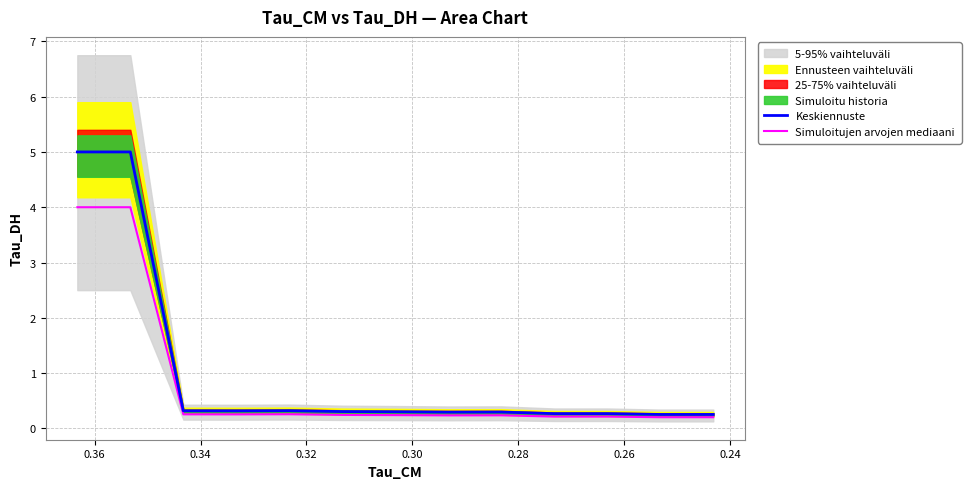

True or false: Keskiennuste has more than 1 points higher than both neighbors.

True